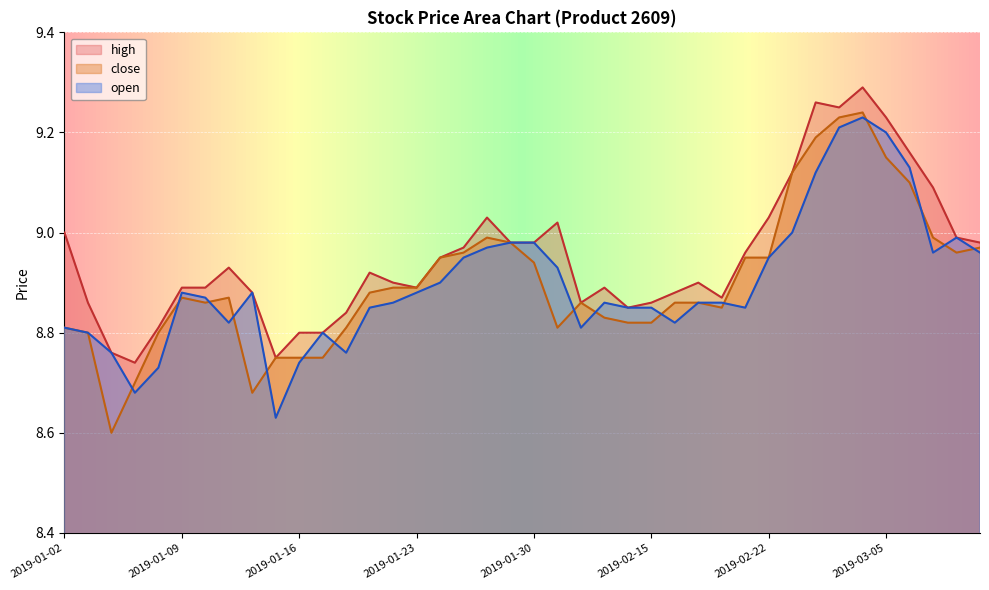

What are all the series names shown in the legend?

high, close, open